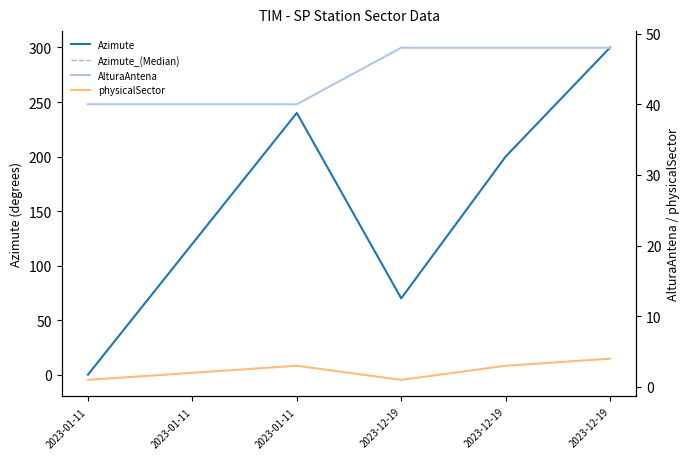

The Azimute series shows 0 at 2023-01-11. True or false?

True